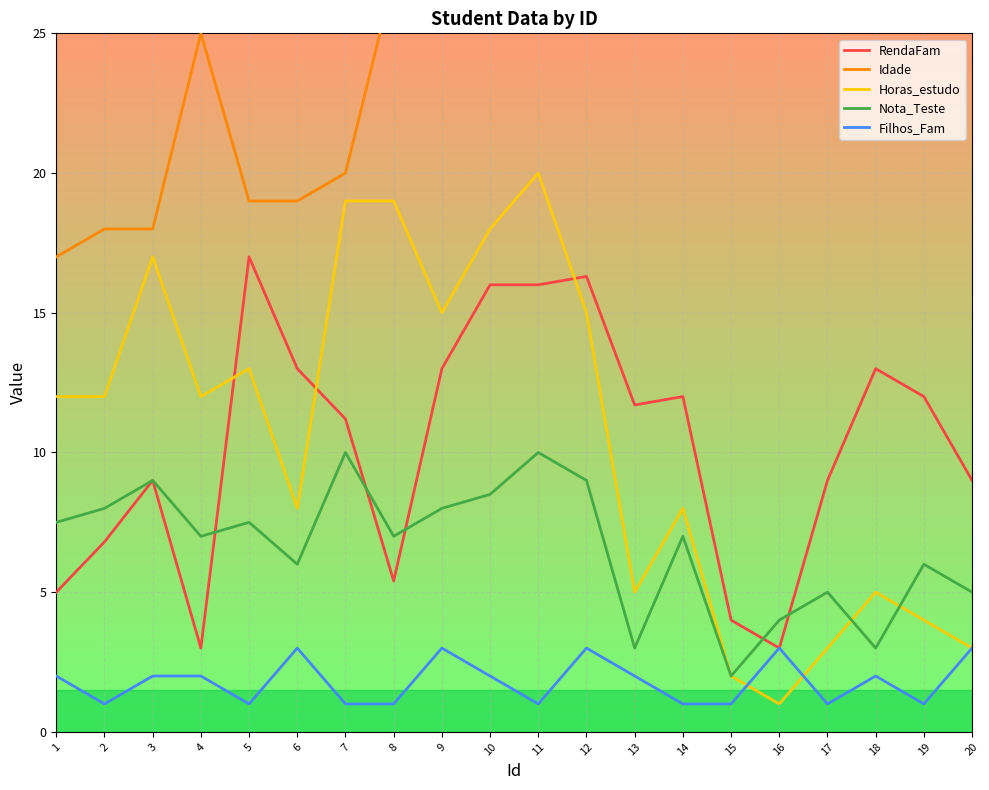

At how many categories does at least one series exceed 30?

10